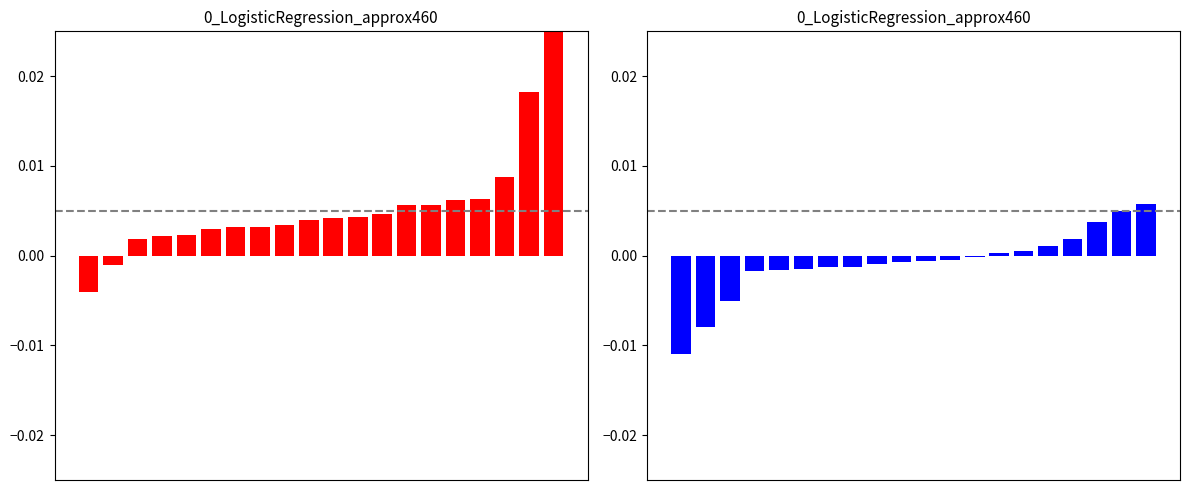

List the labels in order of 1-Gram Occurrences value, largest first.

19, 18, 17, 16, 15, 13, 14, 12, 11, 10, 9, 8, 6, 7, 5, 4, 3, 2, 1, 0